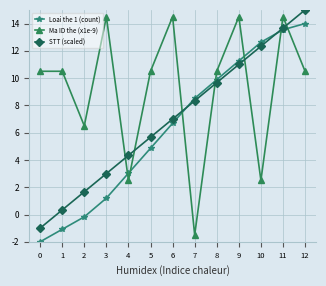

Is this an area chart (filled region under the line)?

No